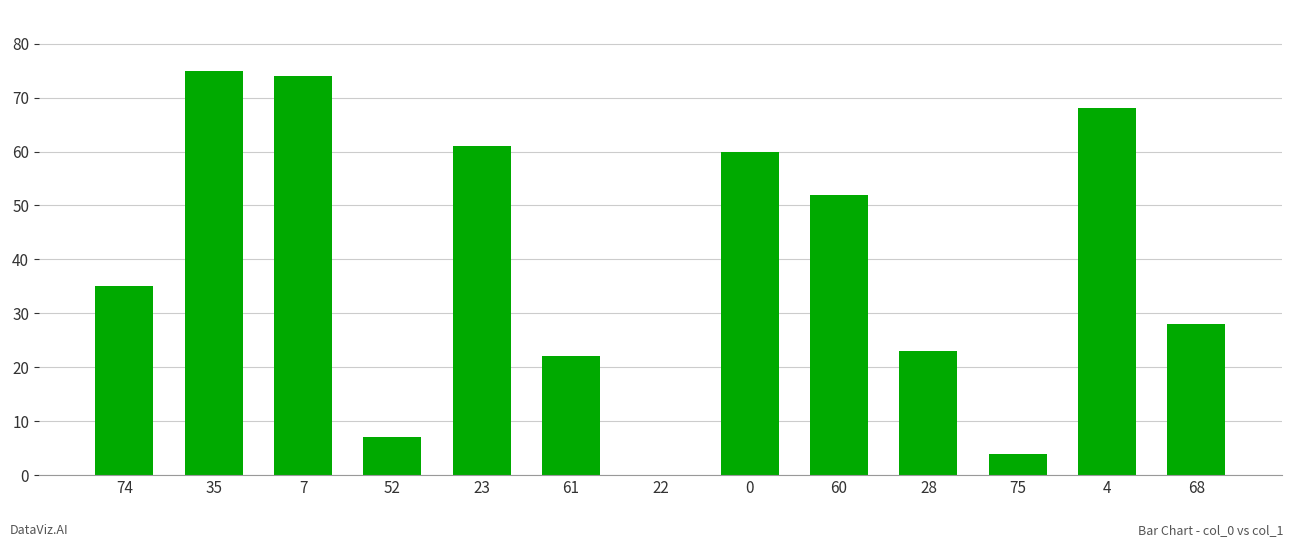

Is it true that the value at 74 is 19?

False